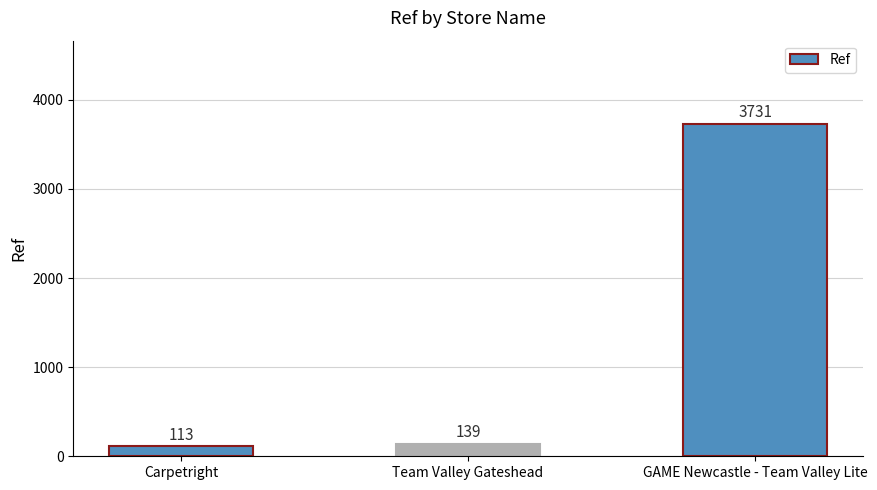

Which label corresponds to the largest value in the chart?

GAME Newcastle - Team Valley Lite